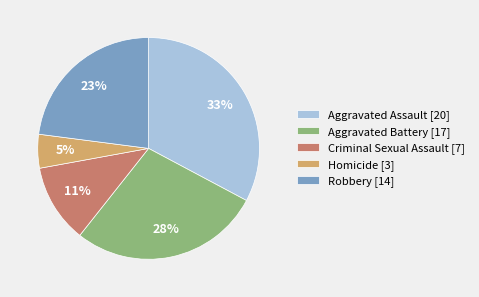

Do Aggravated Battery and Criminal Sexual Assault together represent more than half of the pie?

No